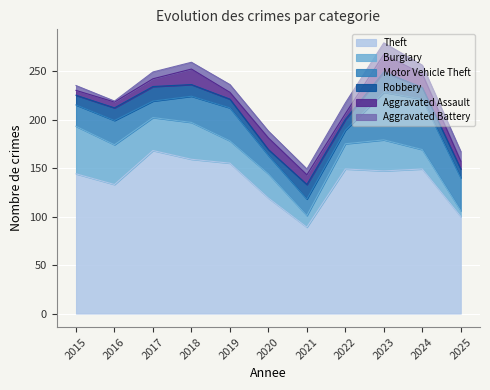

Which has a higher value, 2025 or 2017?

2017